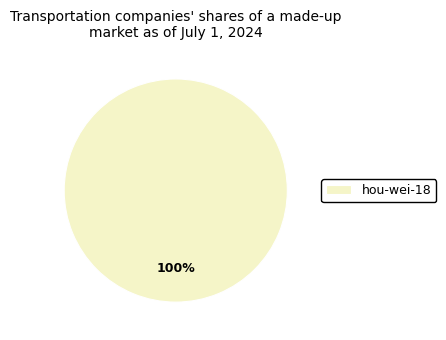

What percentage is the hou-wei-18 slice, to the nearest percent?

100%